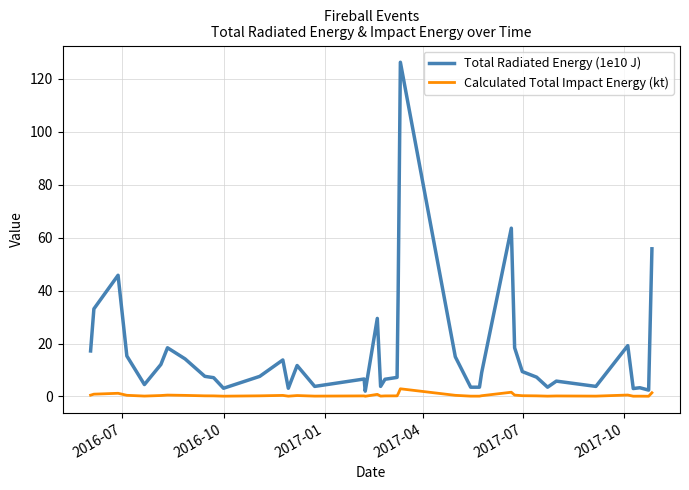

In Calculated Total Impact Energy (kt), how many points are higher than both neighbors (excluding endpoints)?

11